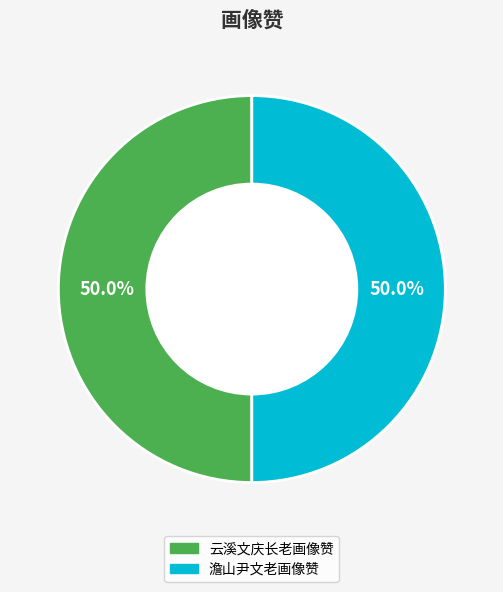

To the nearest percent, what portion does 澹山尹文老画像赞 represent?

50%